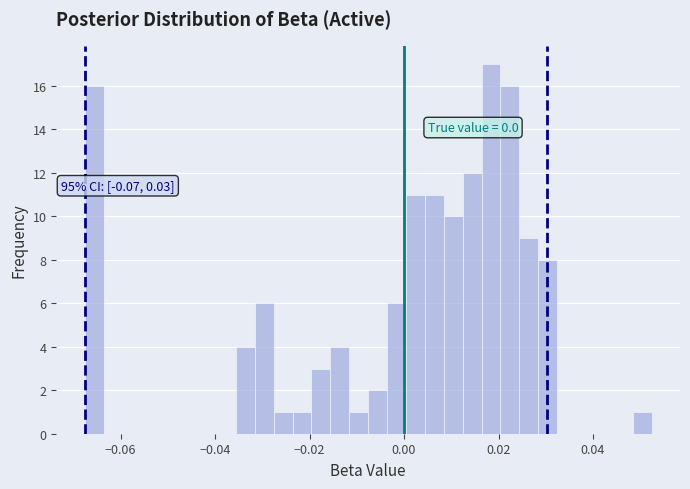

Read against the x-axis, roughly where is the centre of the tallest bar?

0.018